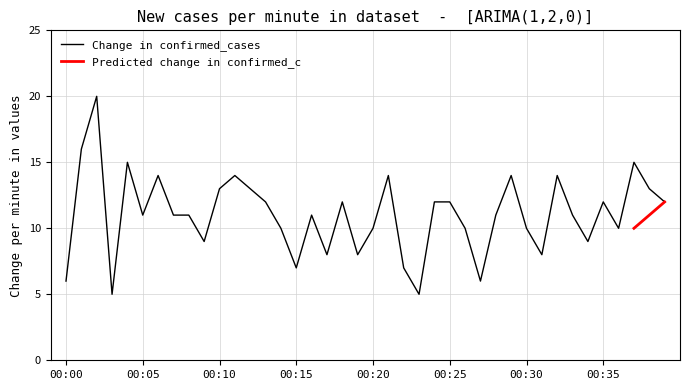

Where is the first local minimum?

2019-02-23 00:03